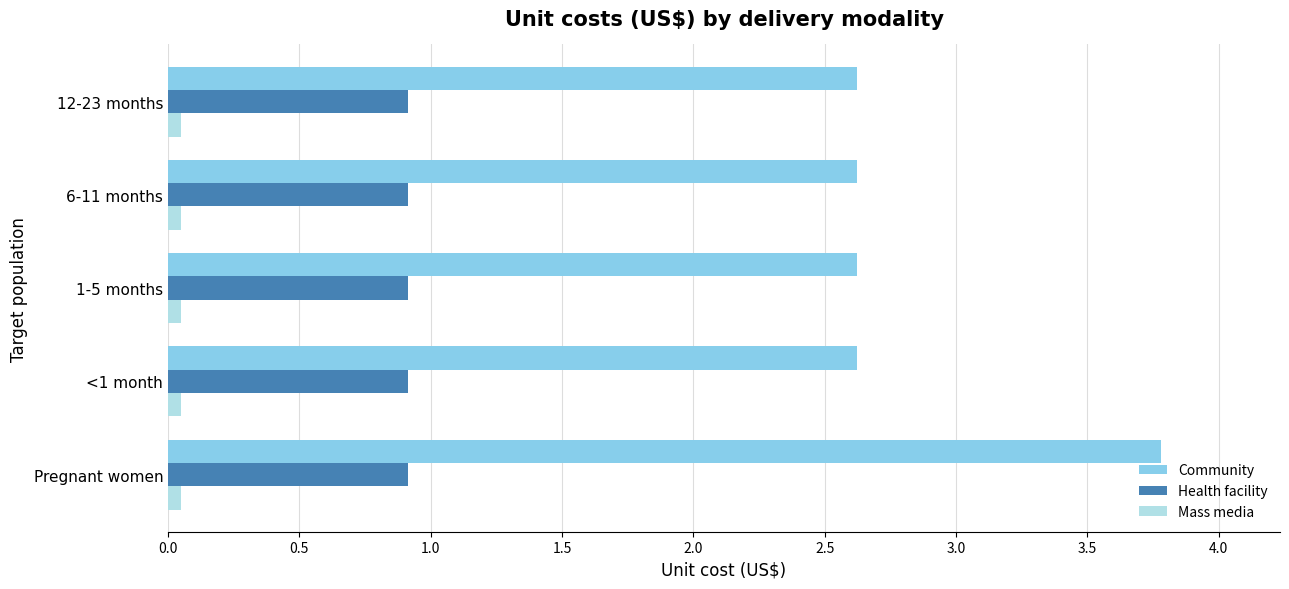

The Community series shows 1.2 at 12-23 months. True or false?

False